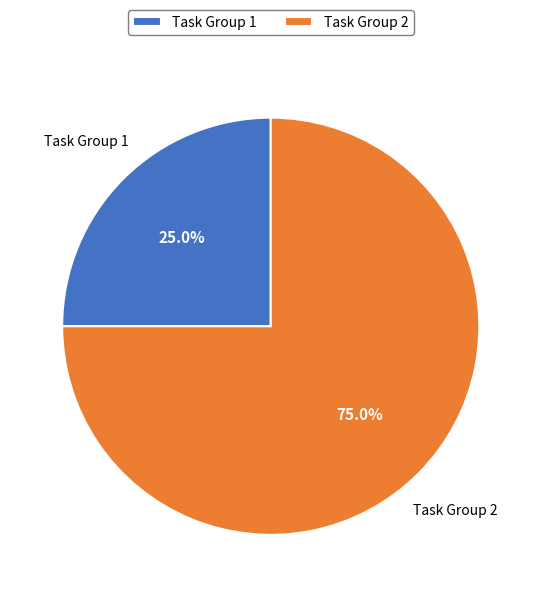

What is the smallest slice in the pie chart?

Task Group 1